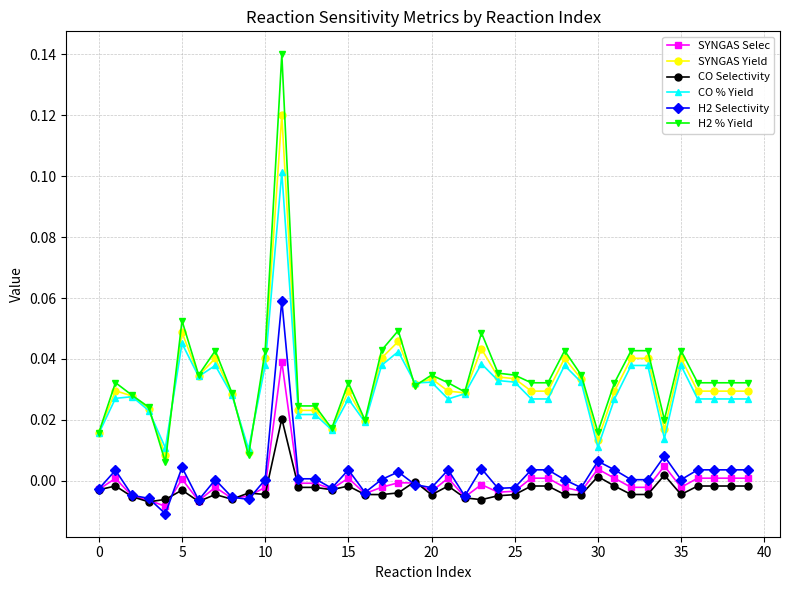

At how many categories does at least one series exceed 0?

40